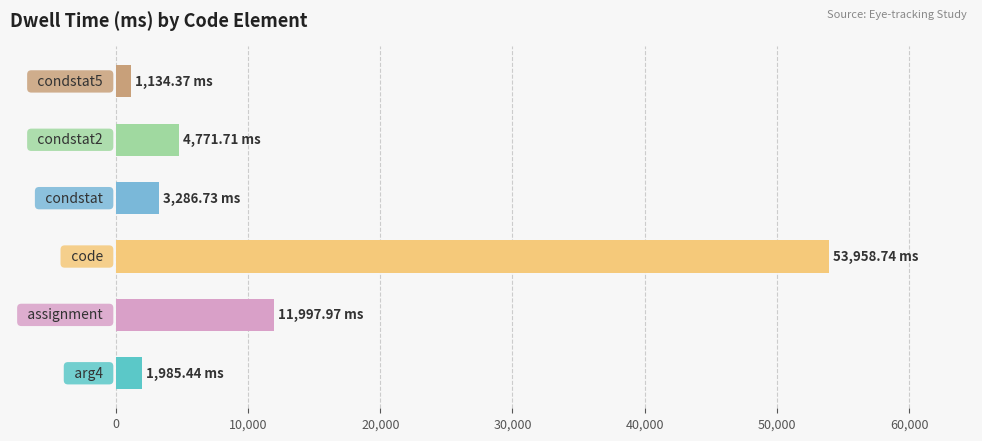

Does the chart contain any negative values?

No